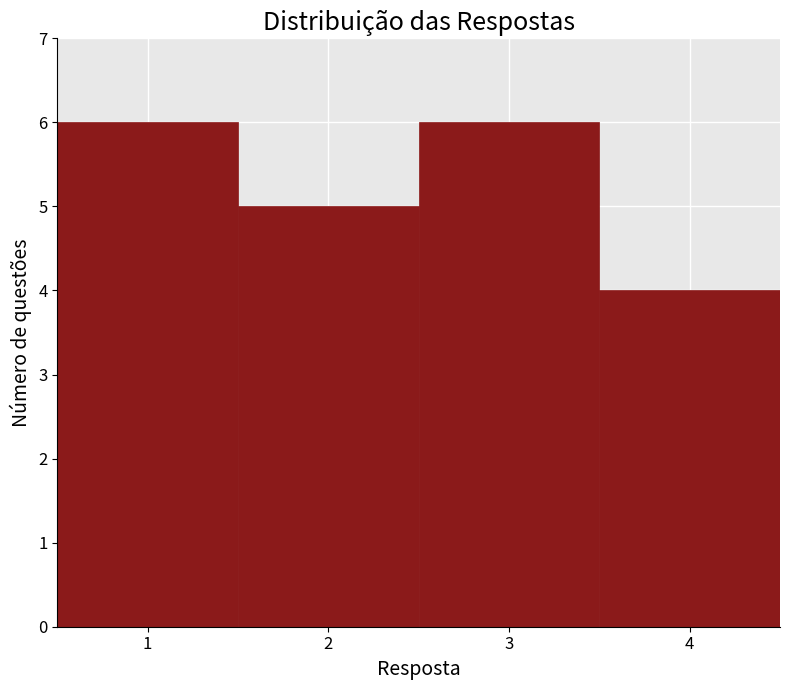

Reading left to right, list every bar in this chart as the range it spans on the x-axis followed by its height. The values are not printed on the chart, so give them approximately, as read against the axis.

0.5 to 1.5: 6
1.5 to 2.5: 5
2.5 to 3.5: 6
3.5 to 4.5: 4